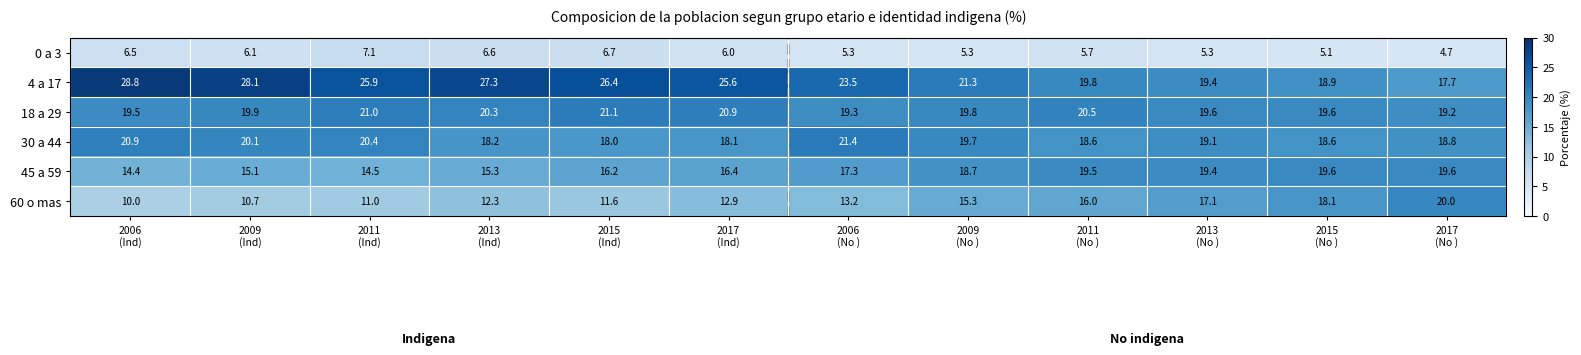

What is the greatest value displayed?

28.8